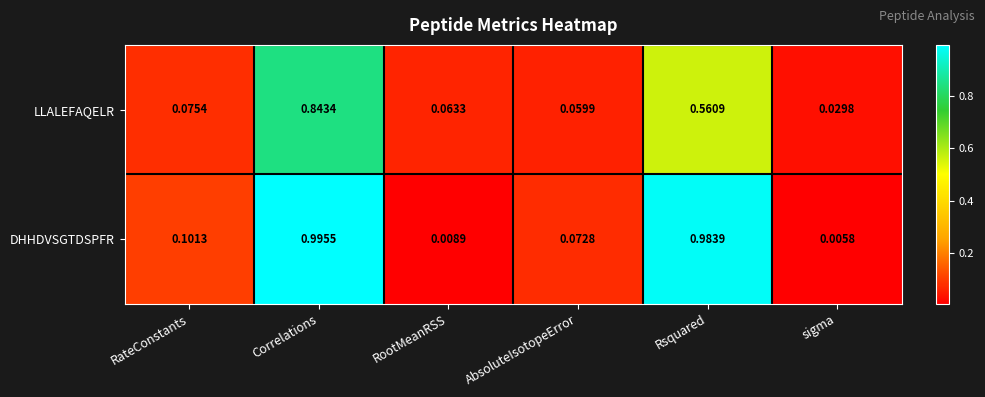

Which series has the largest total across all categories?

DHHDVSGTDSPFR